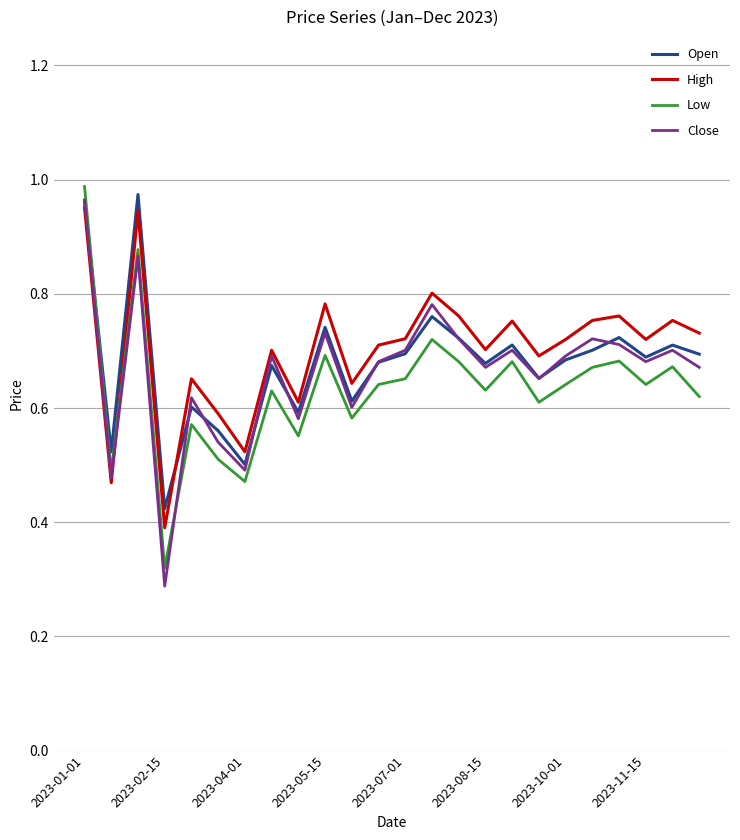

Which series has the largest range (max minus min)?

Close